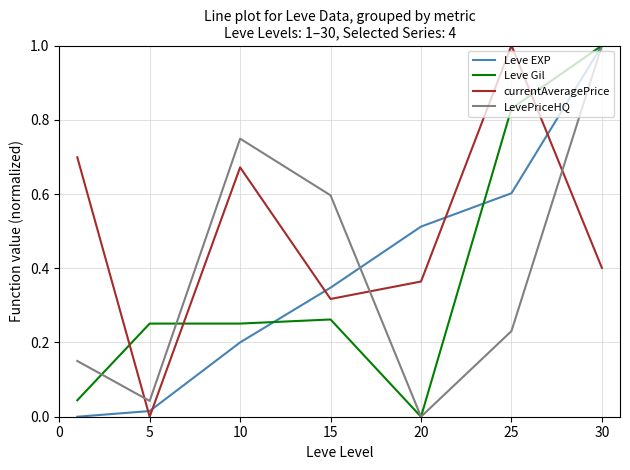

True or false: currentAveragePrice has more than 2 points higher than both neighbors.

False